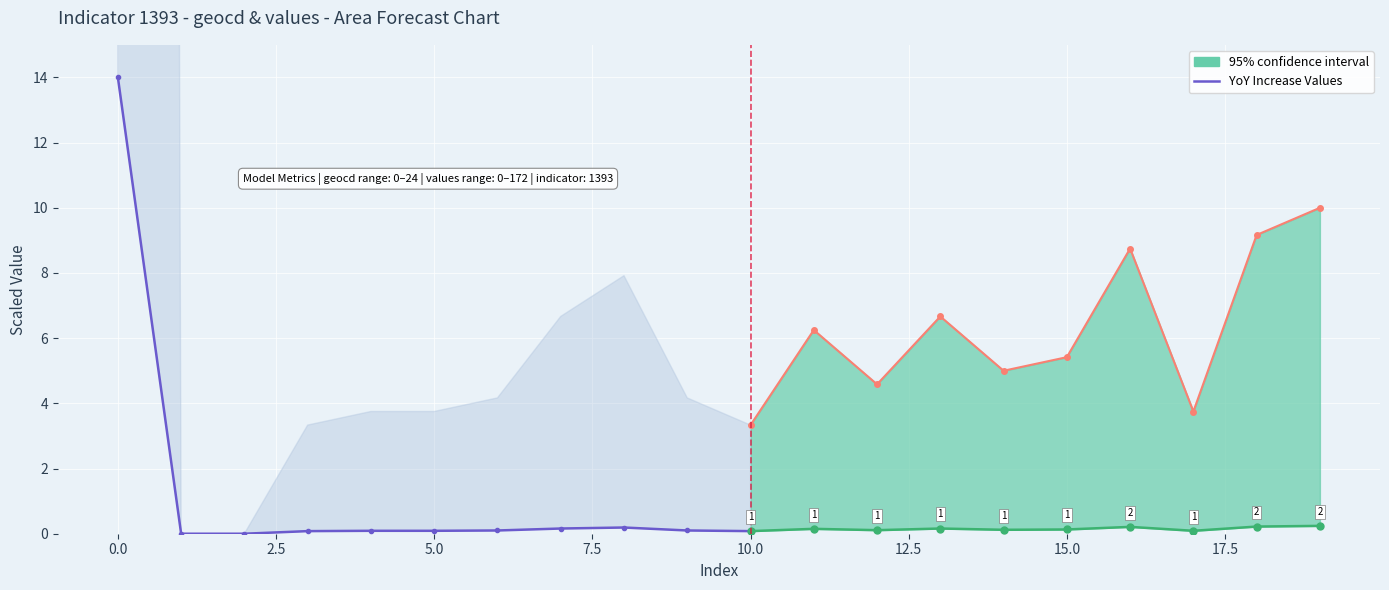

The chart shows a value of 0.0 at 7.5. True or false?

False